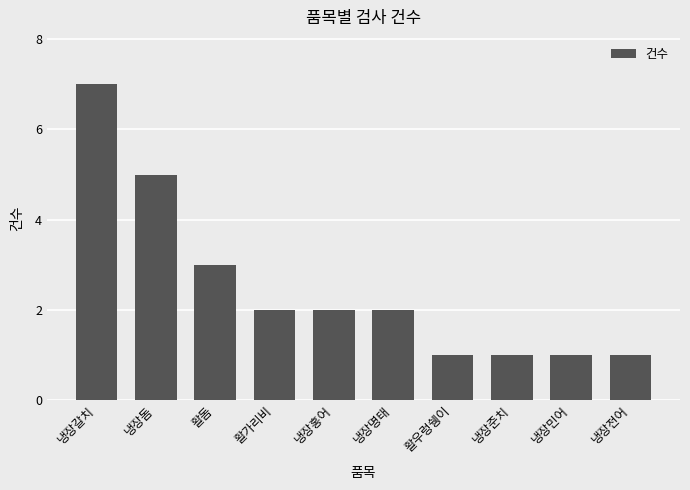

Reading left to right, list all the values displayed in this chart.

냉장갈치=7	냉장돔=5	활돔=3	활가리비=2	냉장홍어=2	냉장명태=2	활우렁쉥이=1	냉장준치=1	냉장민어=1	냉장전어=1